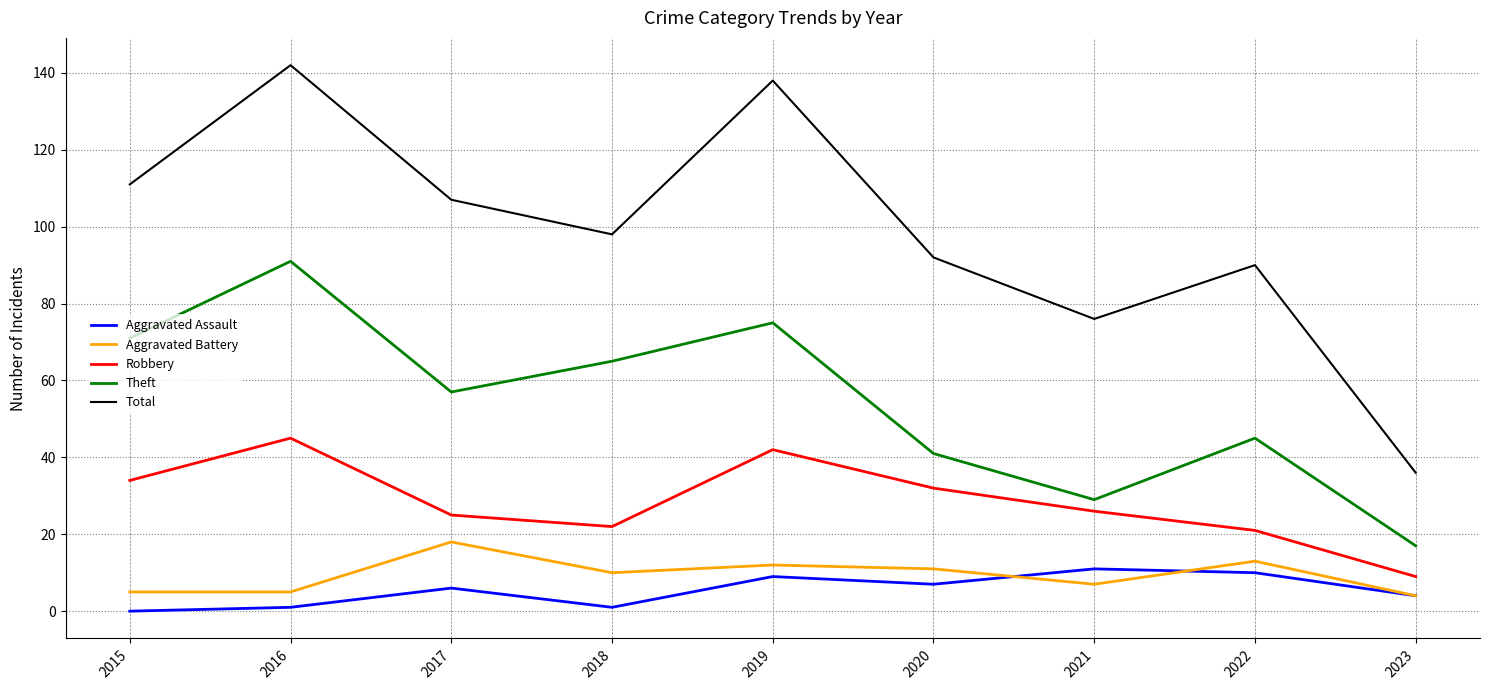

In Robbery, how many points are higher than both neighbors (excluding endpoints)?

2